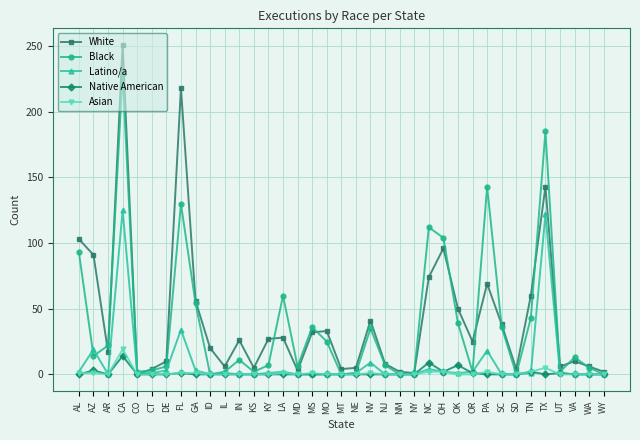

What is the sum of all Black values?

1430